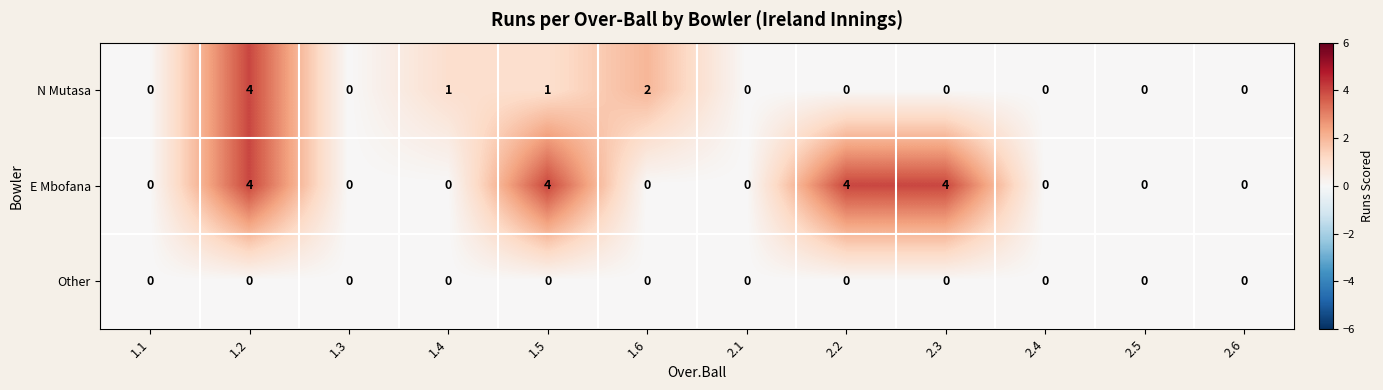

What is the greatest value displayed?

4